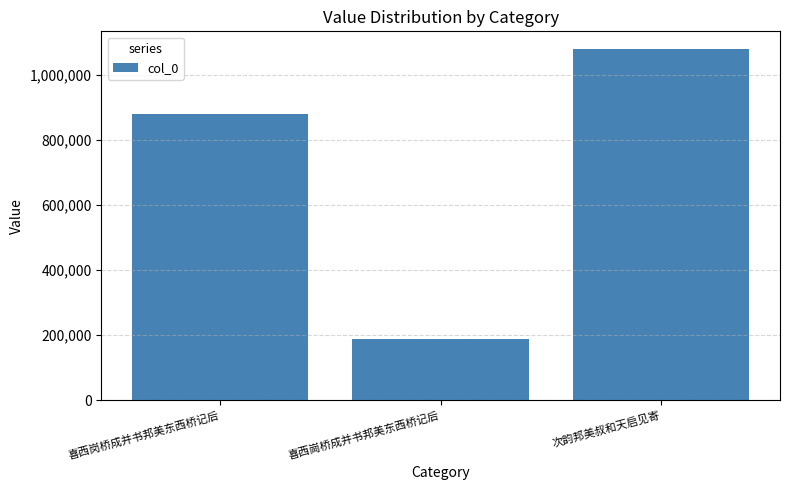

How many categories are shown in the chart?

3